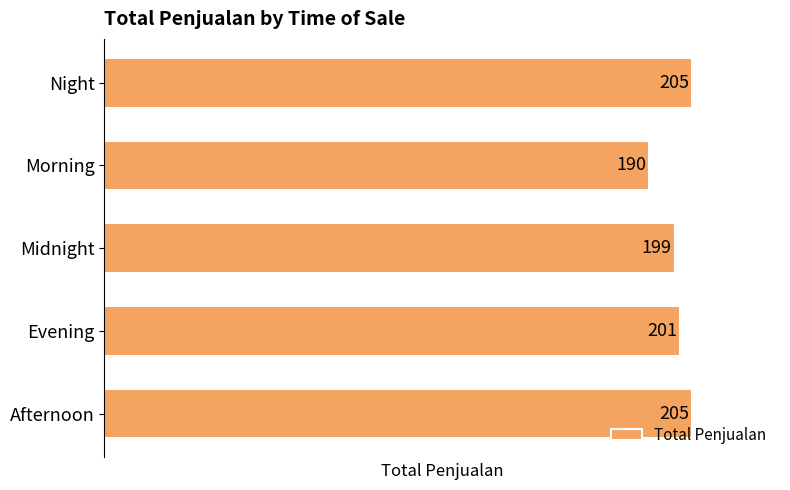

What is the difference between the maximum and minimum values?

15